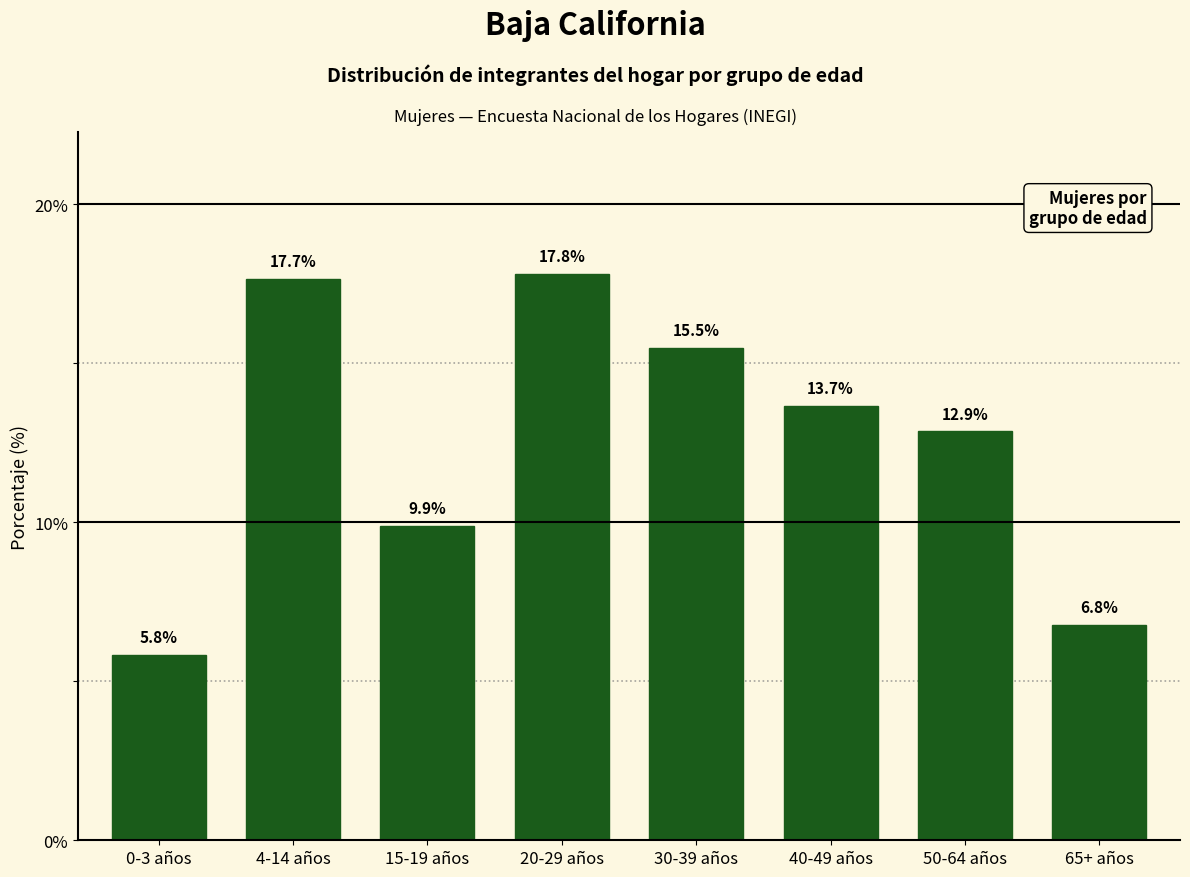

Reading right to left, list all the values displayed in this chart.

65+ años=6.8	50-64 años=12.9	40-49 años=13.7	30-39 años=15.5	20-29 años=17.8	15-19 años=9.9	4-14 años=17.7	0-3 años=5.8